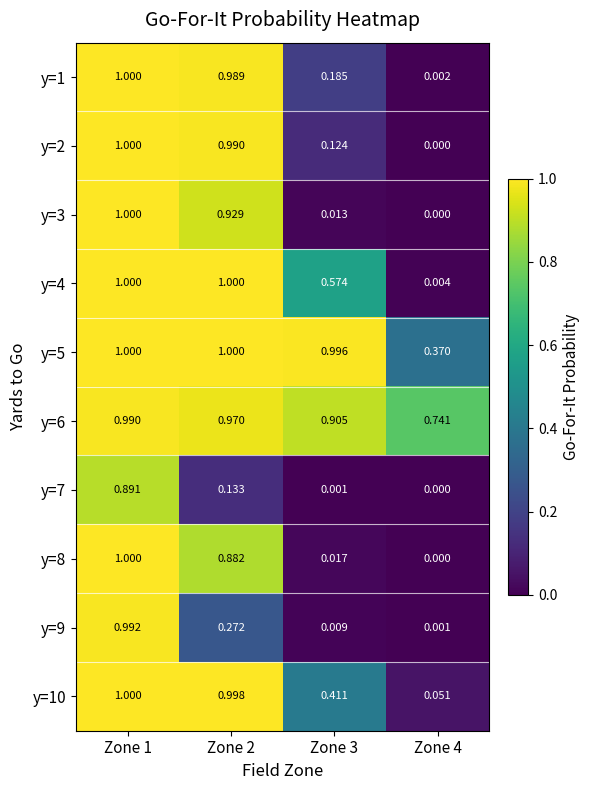

Is the value of y=2 at Zone 3 greater than the value of y=10 at Zone 3?

No